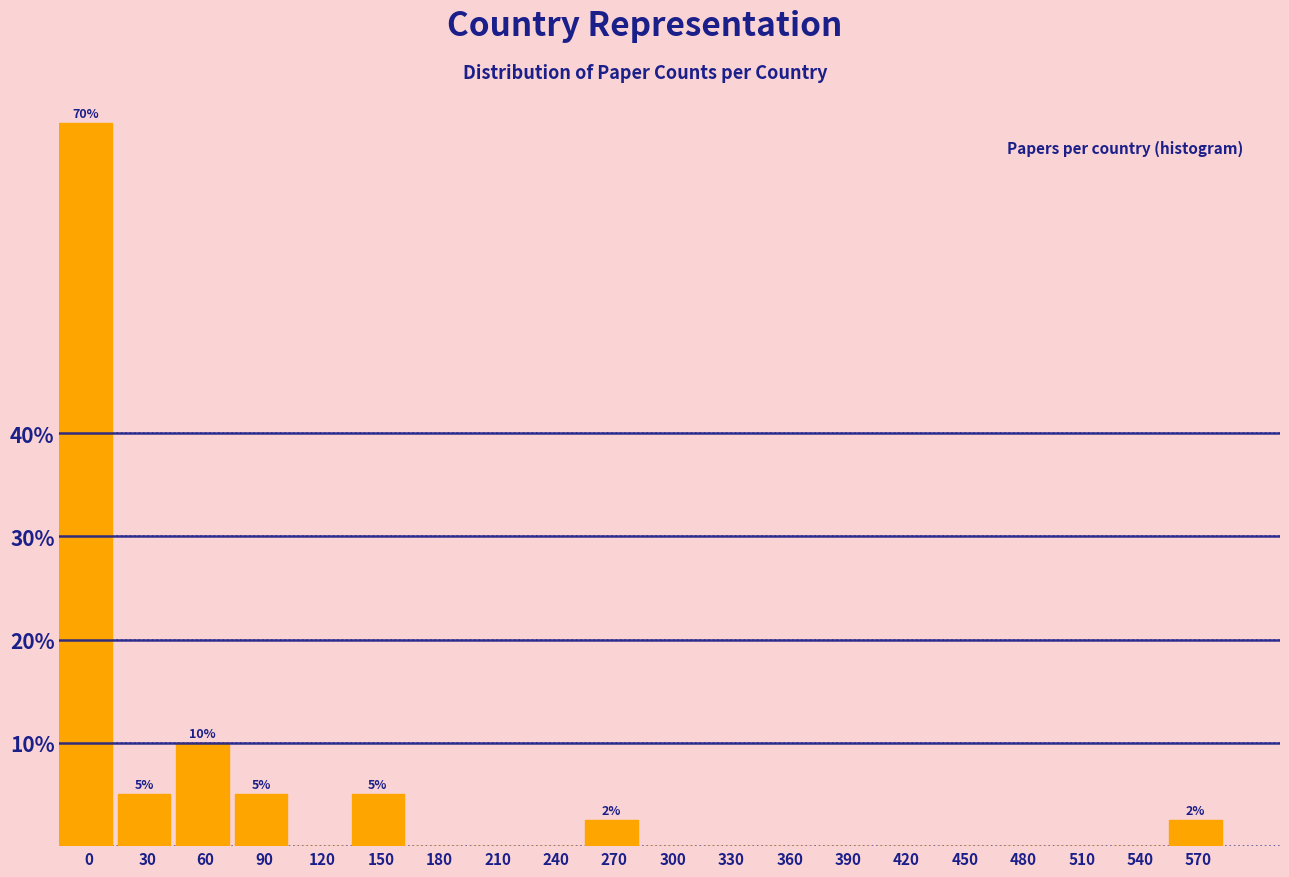

Reading right to left, extract all data points from this chart.

570=2.5	540=0.0	510=0.0	480=0.0	450=0.0	420=0.0	390=0.0	360=0.0	330=0.0	300=0.0	270=2.5	240=0.0	210=0.0	180=0.0	150=5.0	120=0.0	90=5.0	60=10.0	30=5.0	0=70.0